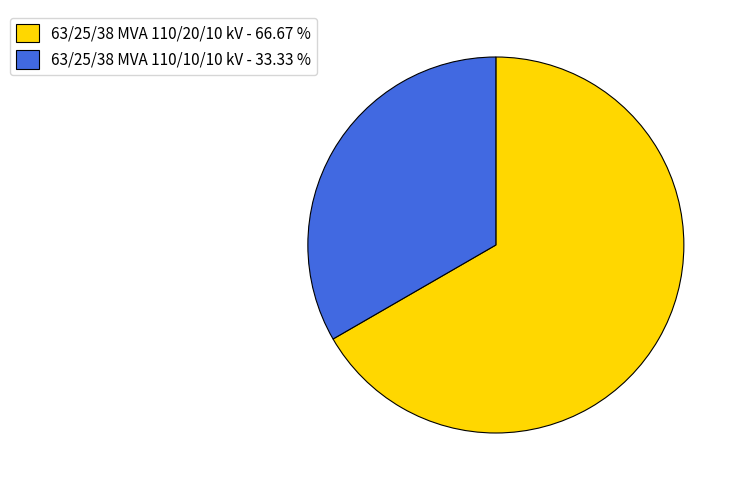

Which category has the biggest portion of the pie?

63/25/38 MVA 110/20/10 kV